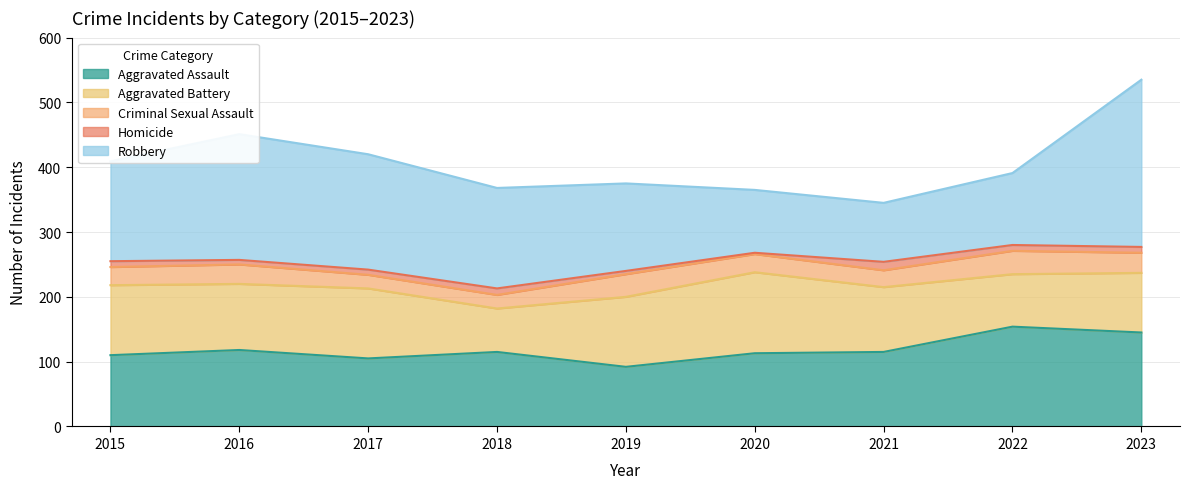

What is the approximate value of Aggravated Battery at 2022?

81